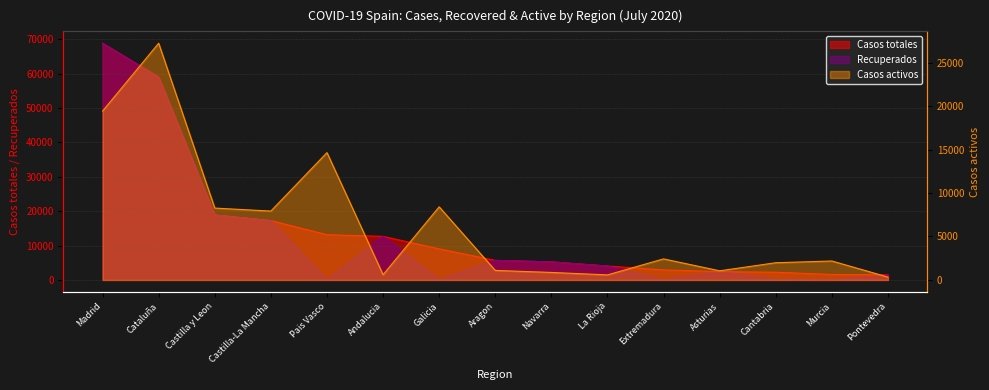

What are all the series names shown in the legend?

Casos totales, Recuperados, Casos activos